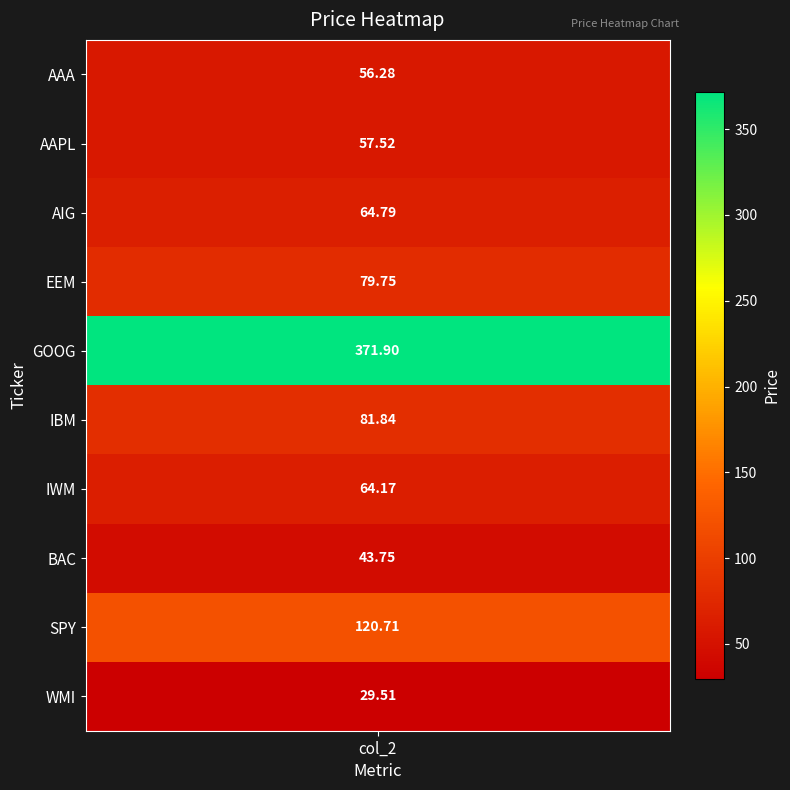

What is the sum of all values?

970.2